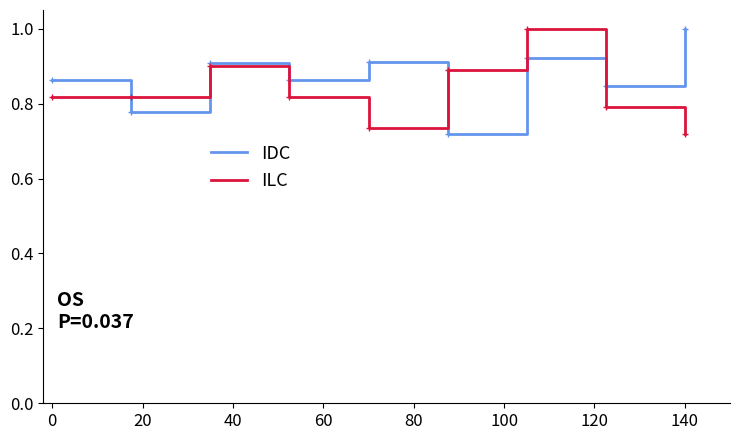

What is the greatest value displayed?

1.0